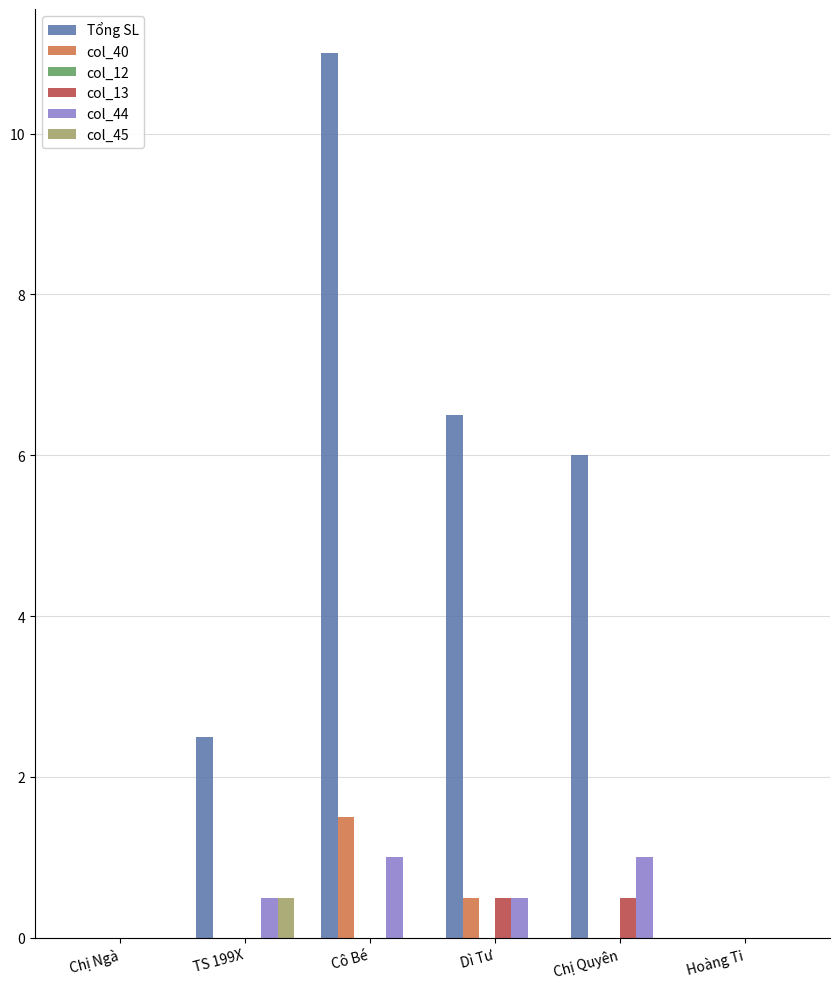

The value of col_40 at Chị Ngà is 0.0. True or false?

True